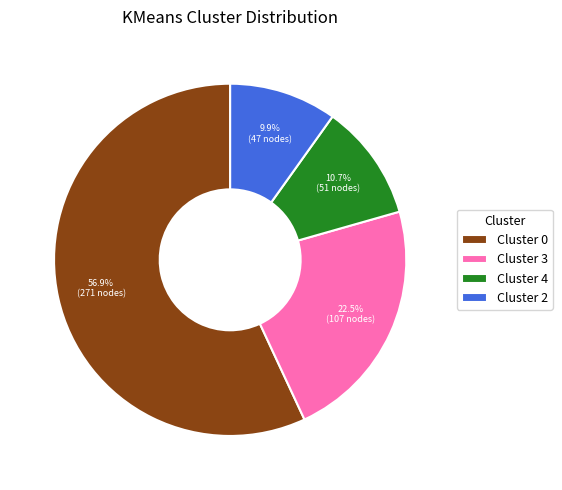

What is the total percentage of Cluster 4 and Cluster 0?

67.6%